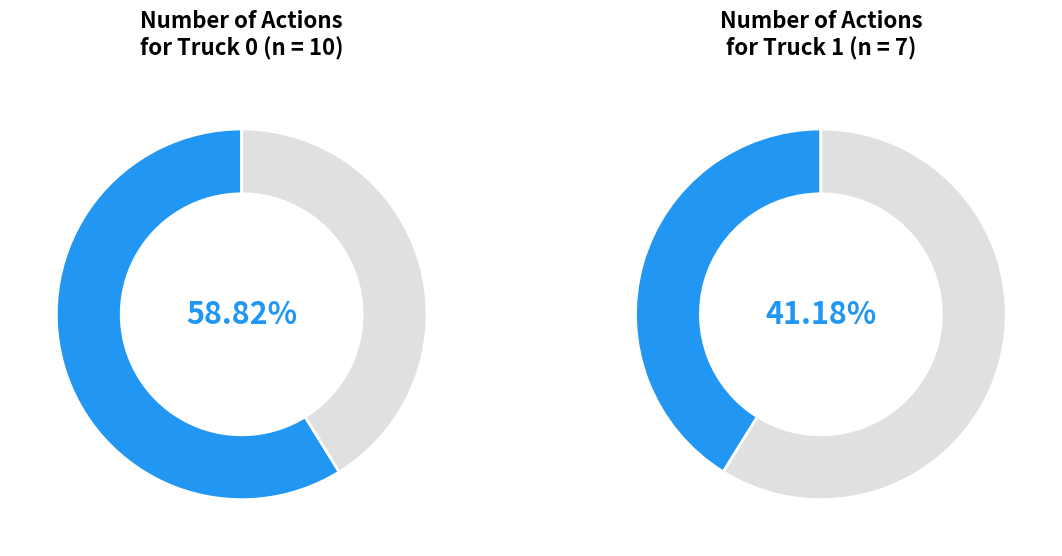

Which slice is the smallest?

Truck 1